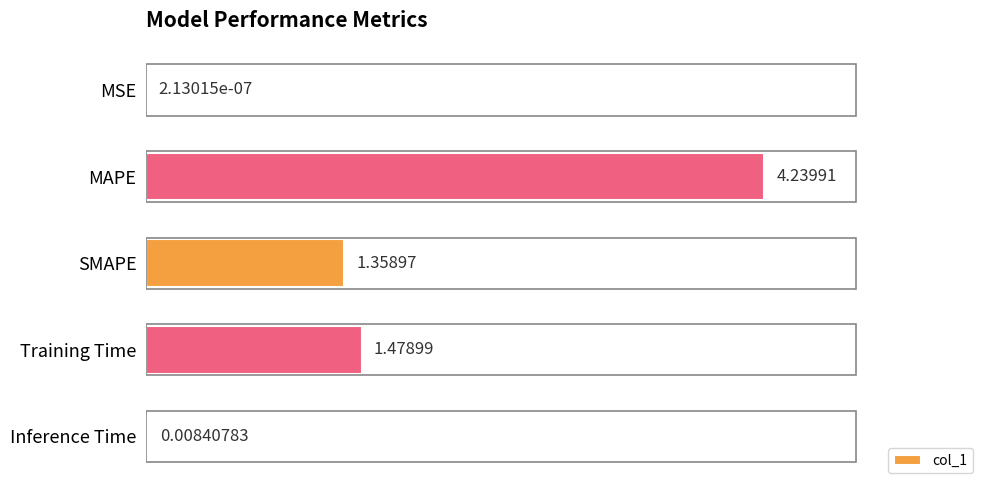

At which label is the value closest to 2?

Training Time